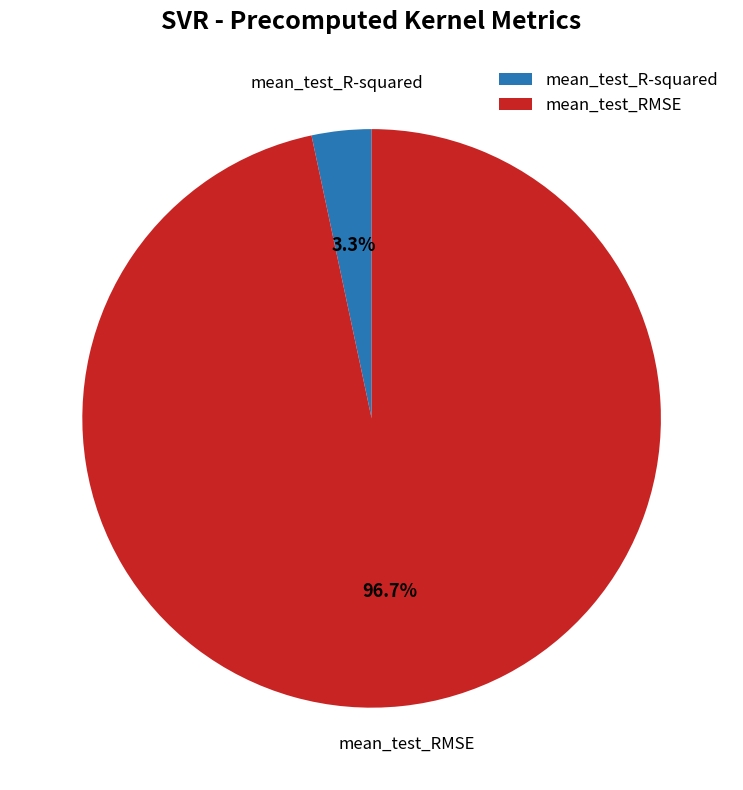

How many slices are in this pie chart?

2